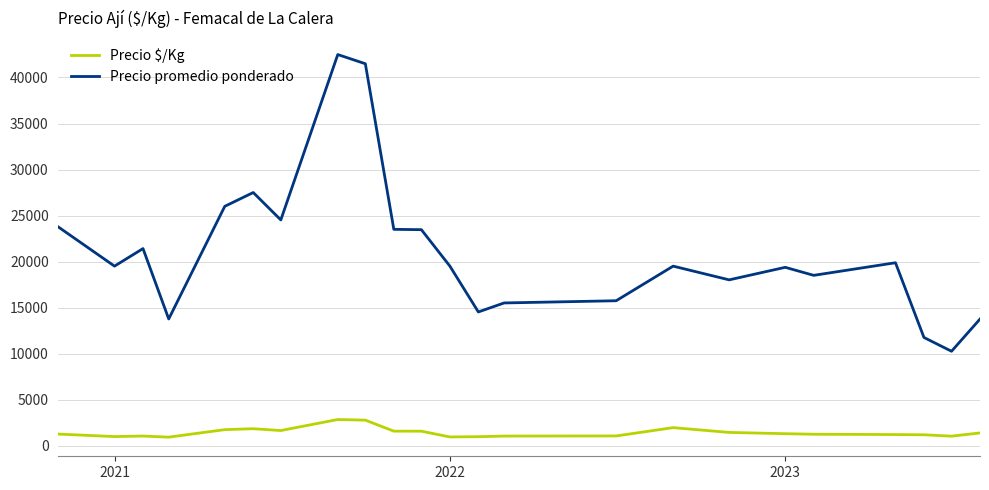

What is the difference between the maximum and minimum values in the Precio promedio ponderado series?

32243.0